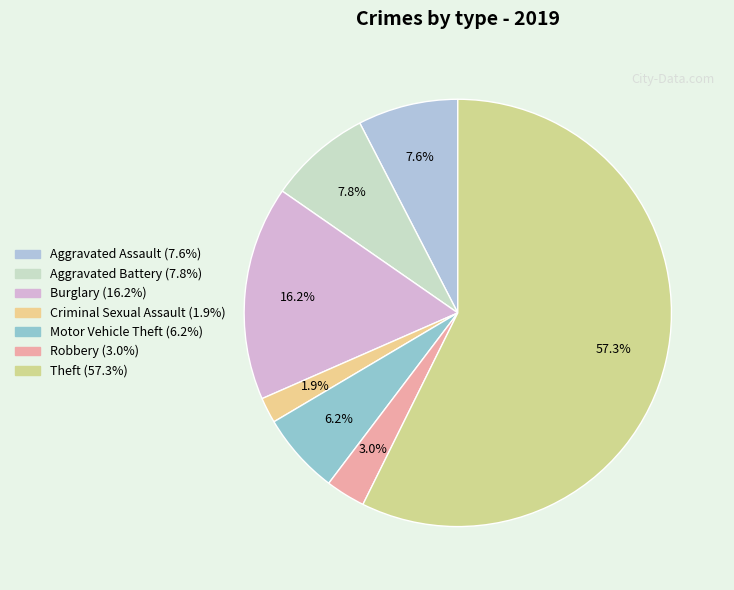

Count the number of slices in the pie.

7